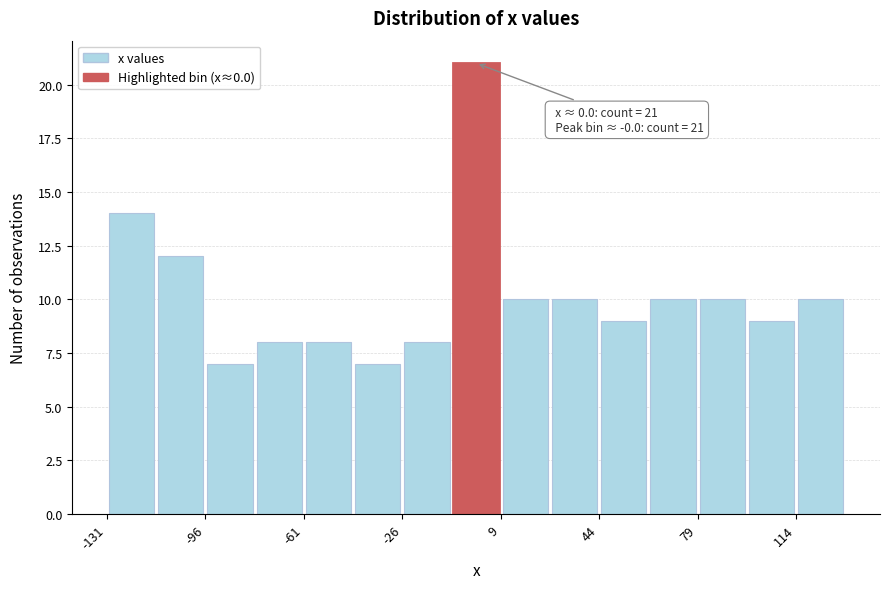

Read against the x-axis, roughly where is the centre of the tallest bar?

0